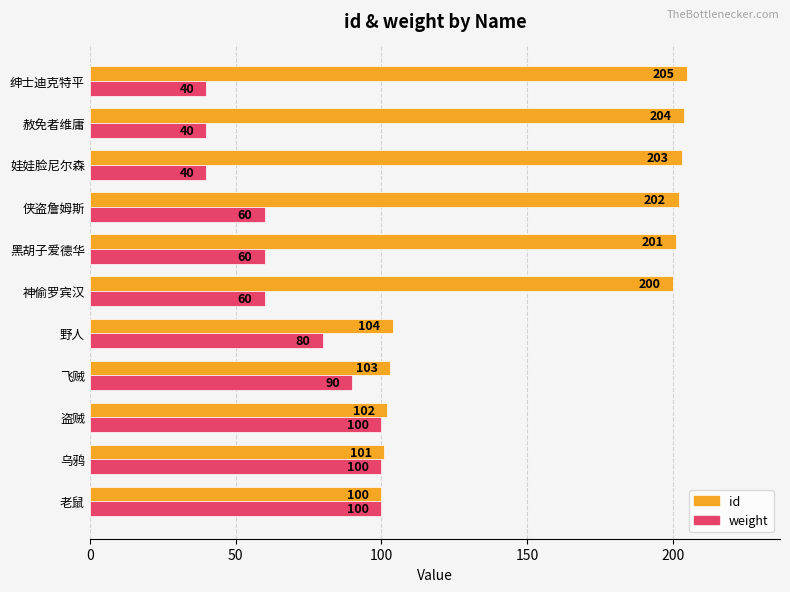

List the series in order of their overall mean, lowest first.

weight, id